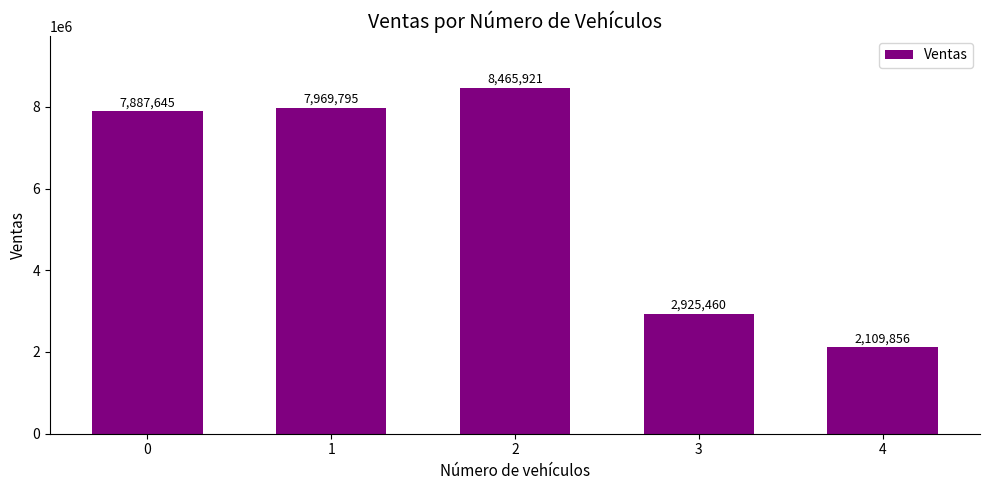

What is the value of the 4th bar from the left?

2925460.3